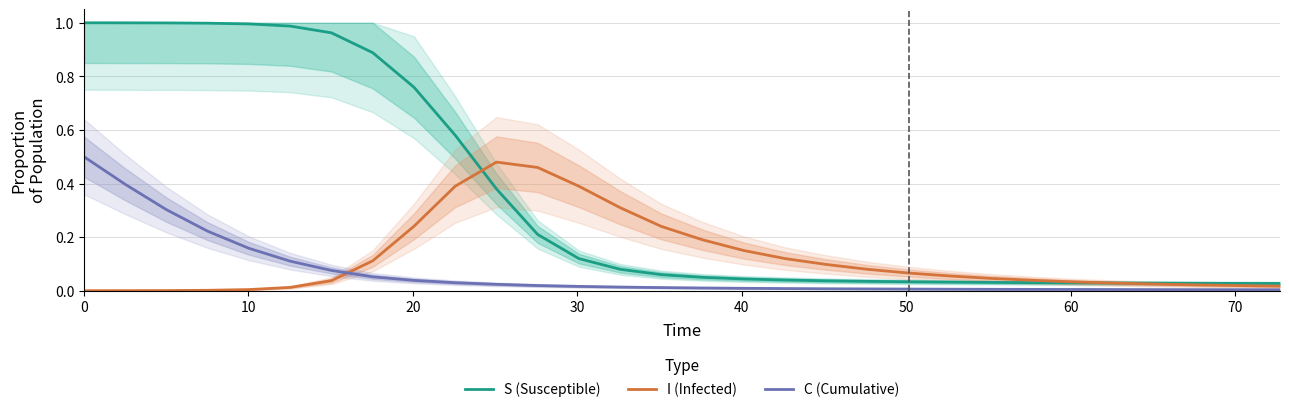

Does the chart display data point markers on the line(s)?

No